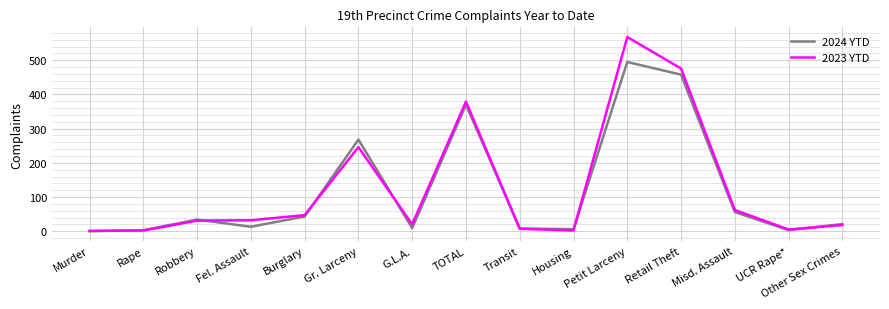

Read the 2023 YTD value at Gr. Larceny.

246